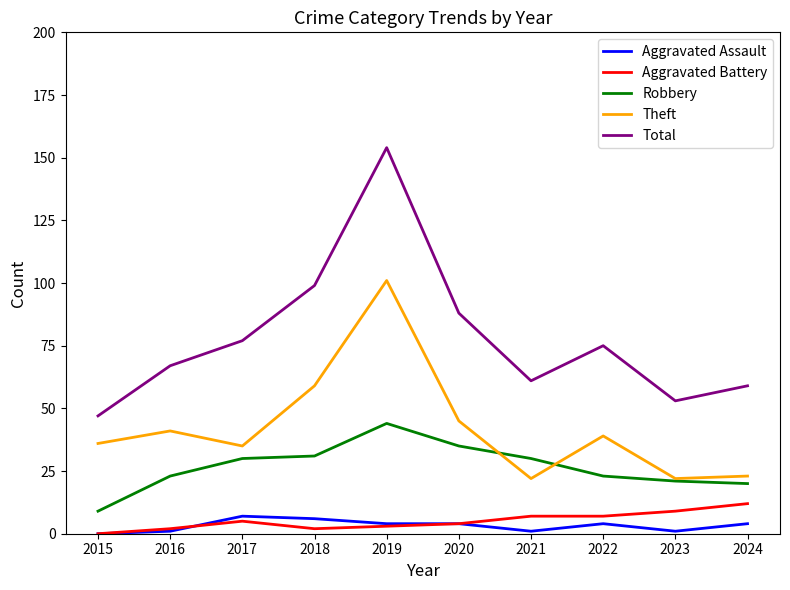

At which label does Aggravated Battery reach its peak?

2024